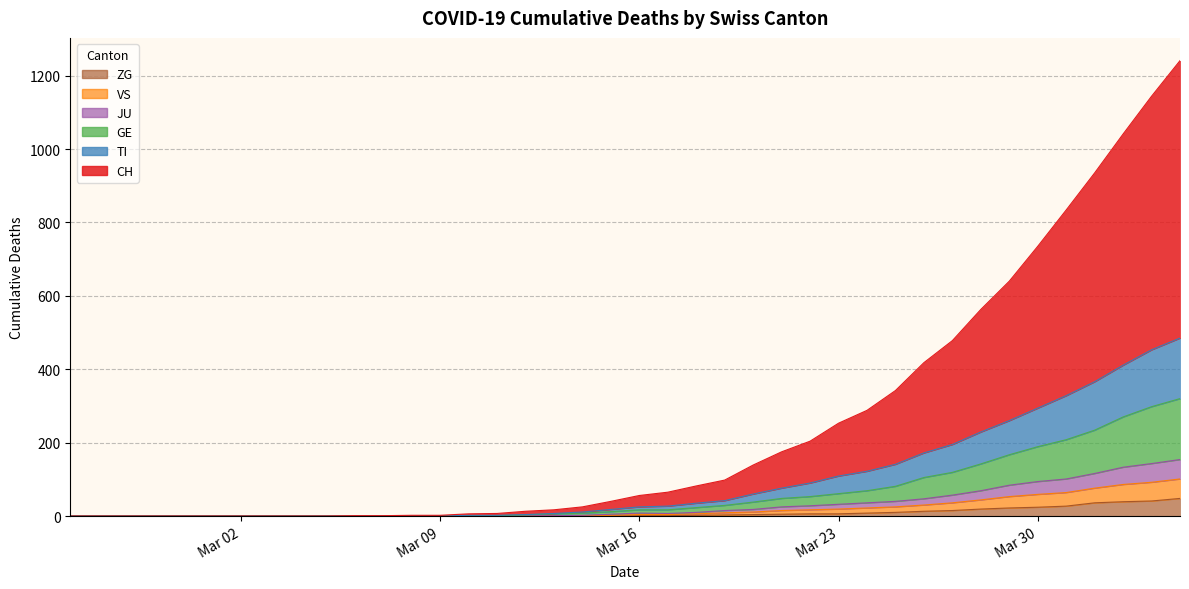

What position from the right is 2020-03-20?

16